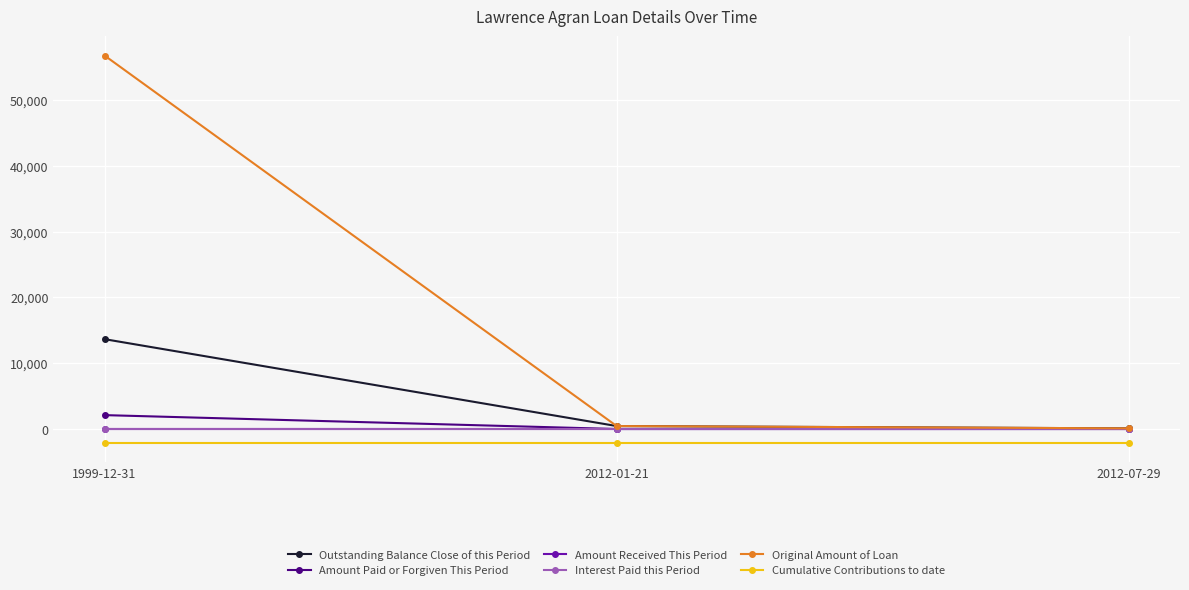

Is this an area chart (filled region under the line)?

No